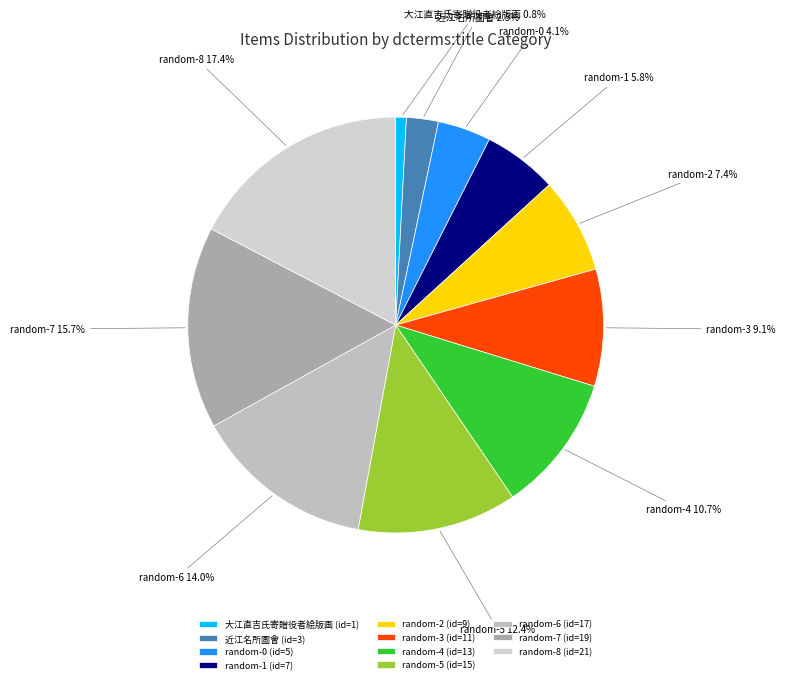

What percentage is the random-8 slice, to the nearest percent?

17%